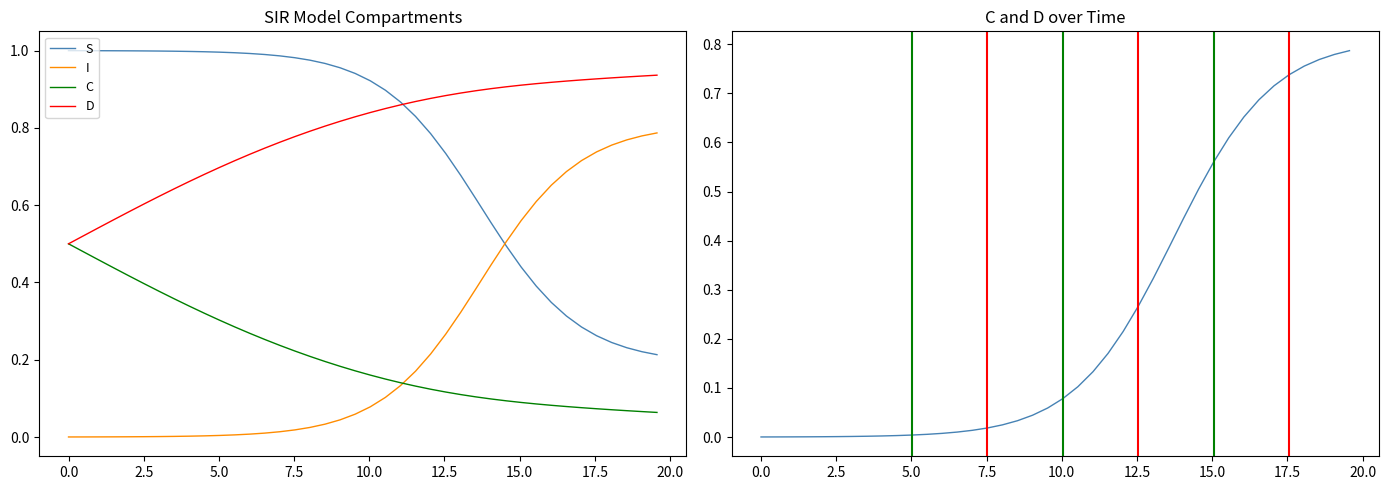

Which series has the widest spread of values?

S